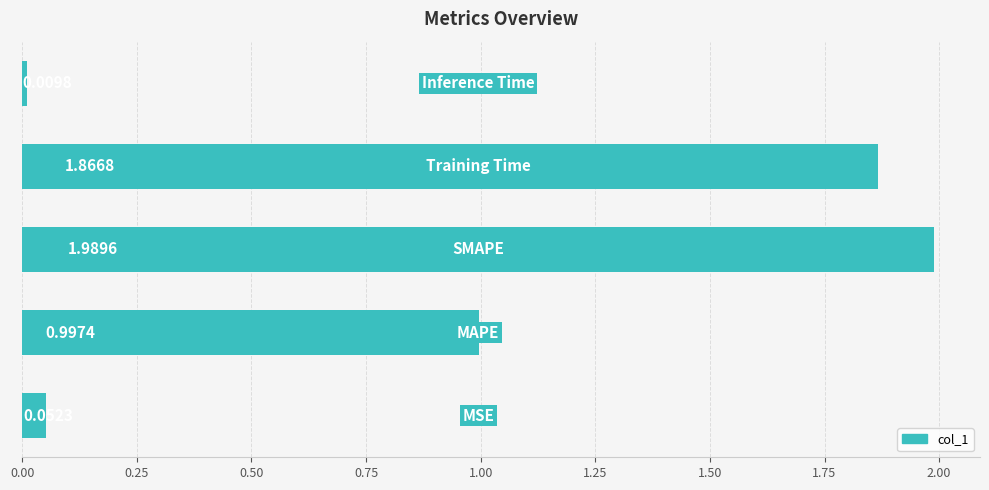

What is the difference between the second highest and second lowest values?

1.8